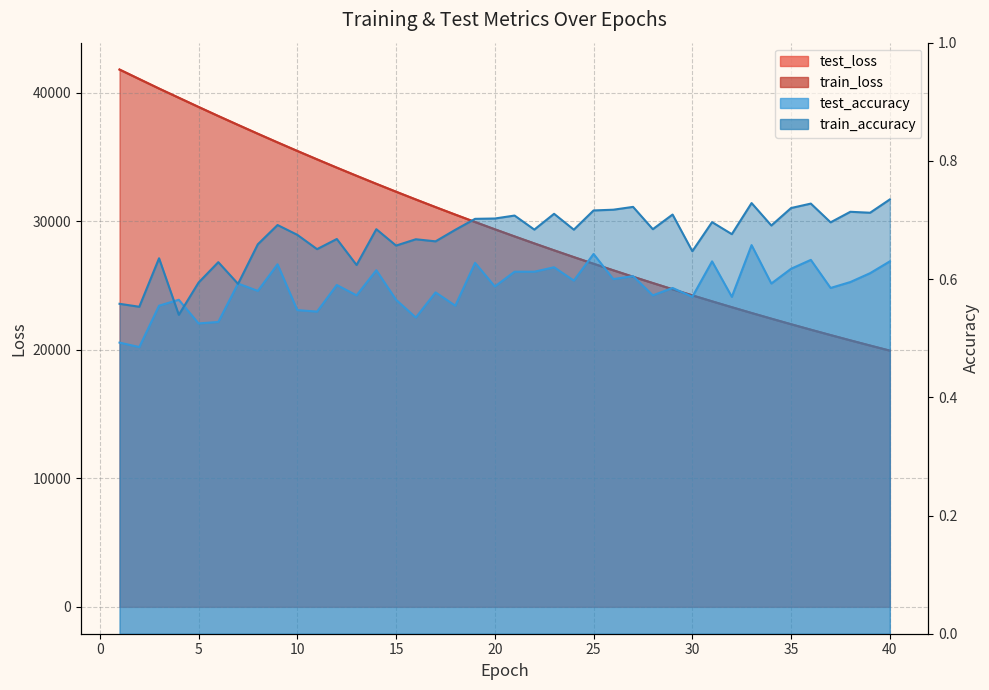

What is the difference between the highest and lowest values at 5?

38897.3